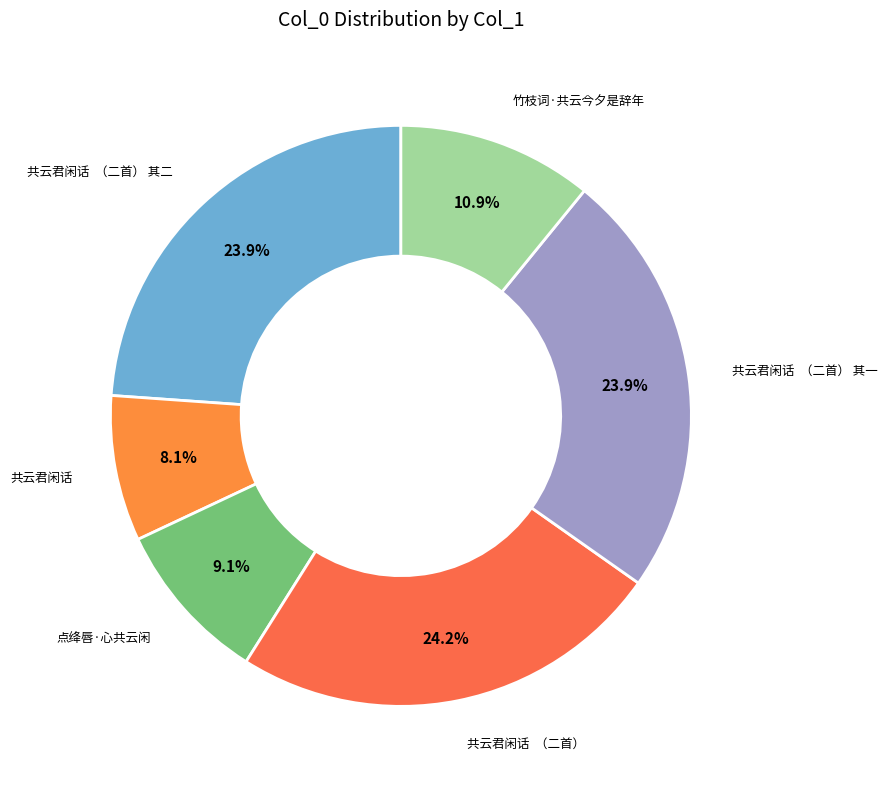

Count the number of slices in the pie.

6